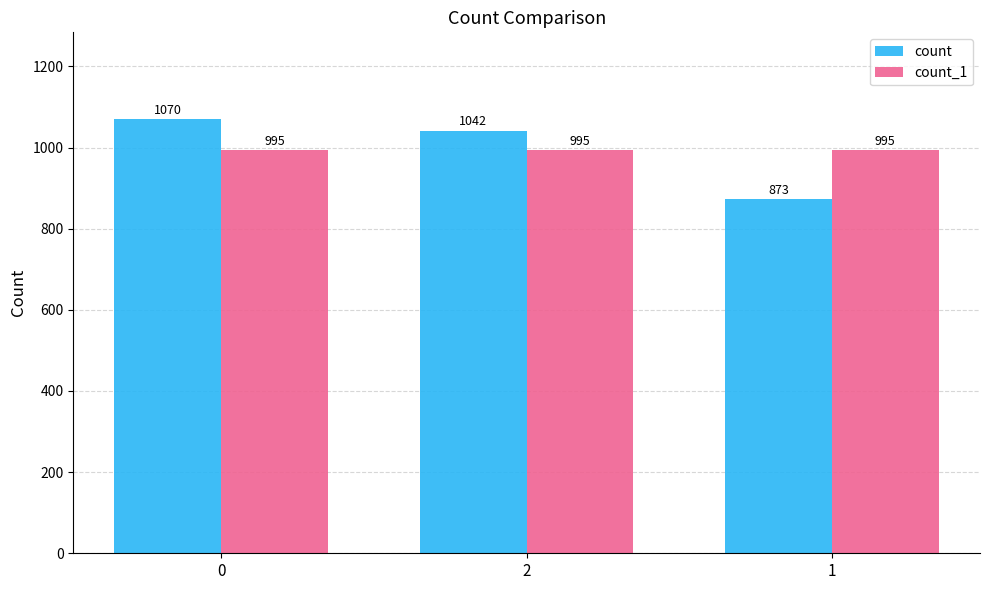

At how many categories does at least one series exceed 1021?

2